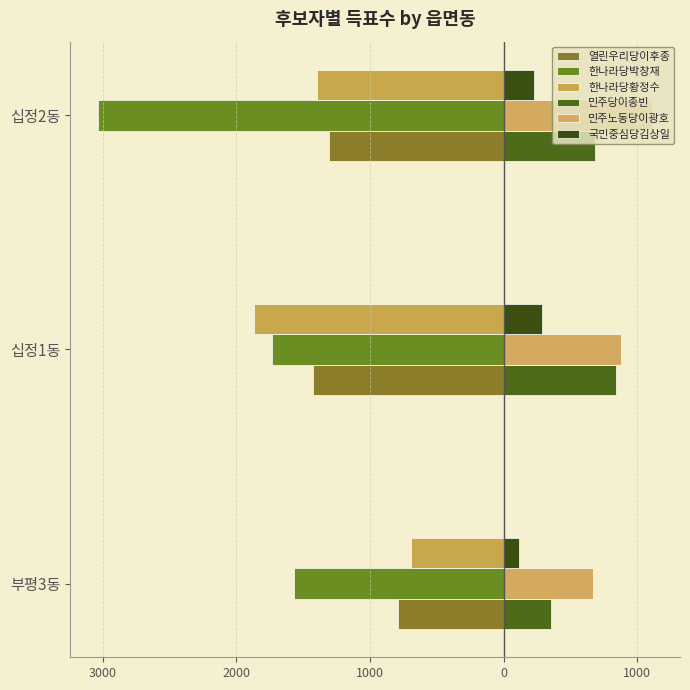

List the series in order of their peak value, highest first.

민주노동당이광호, 민주당이종빈, 국민중심당김상일, 한나라당황정수, 열린우리당이후종, 한나라당박창재